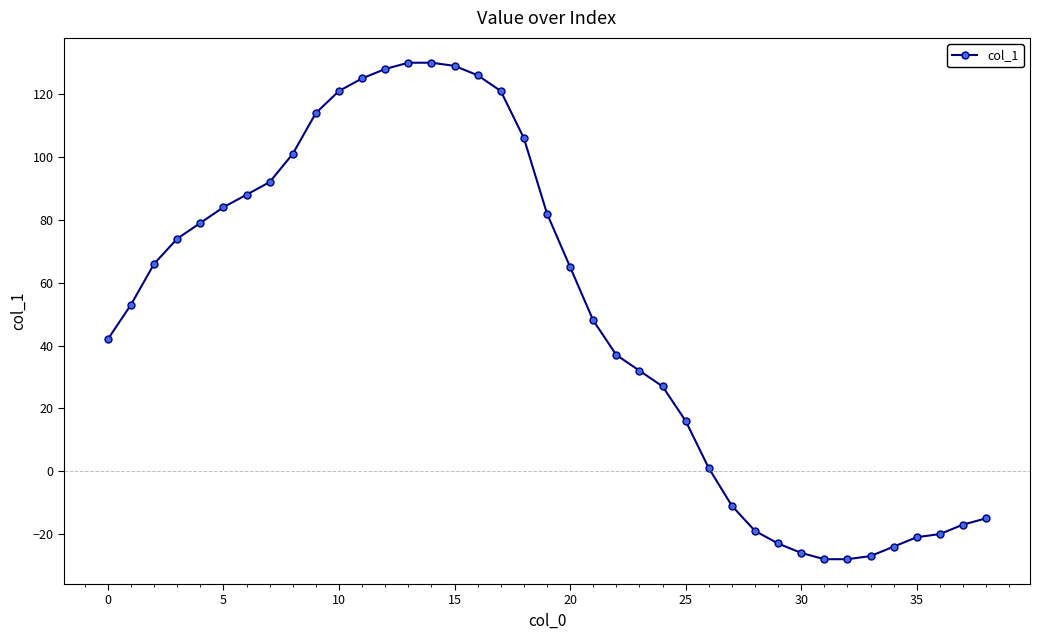

What is the minimum value shown in the chart?

-28